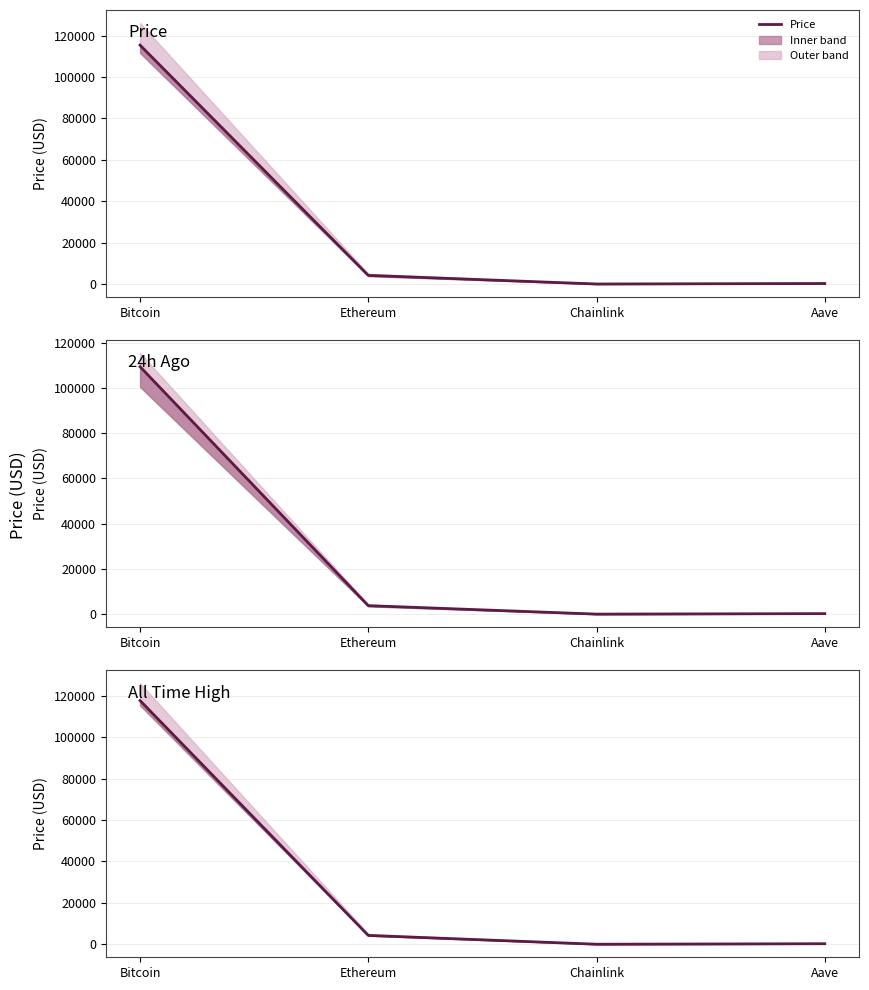

How many data points does each series have?

4